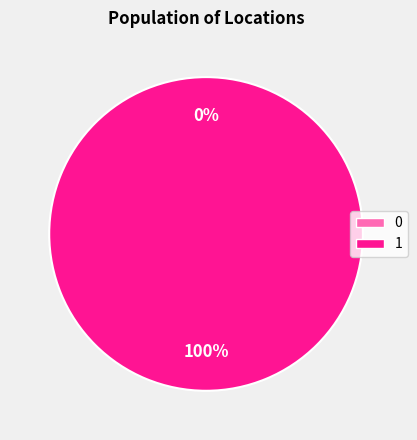

Which category accounts for the majority?

1